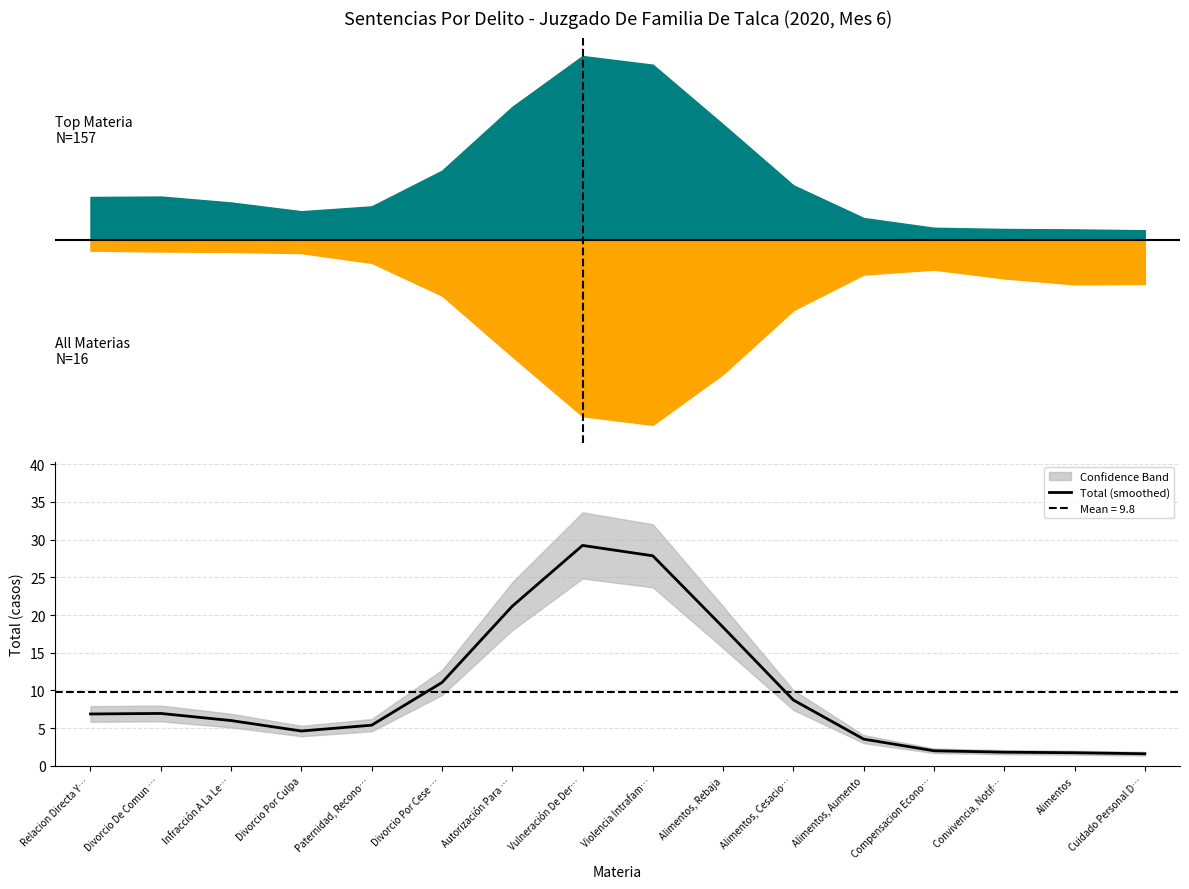

What is the value of the 10th point from the left?

18.4